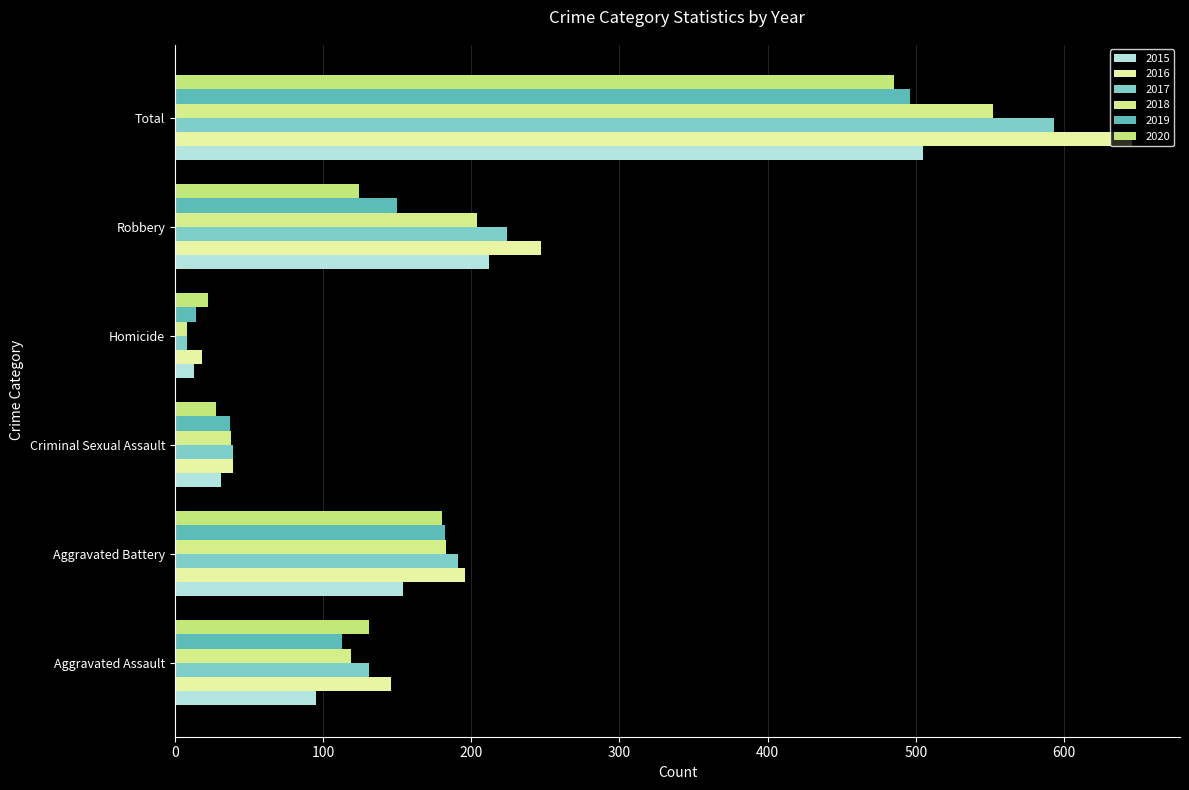

How many values in the 2017 series are below 191?

3